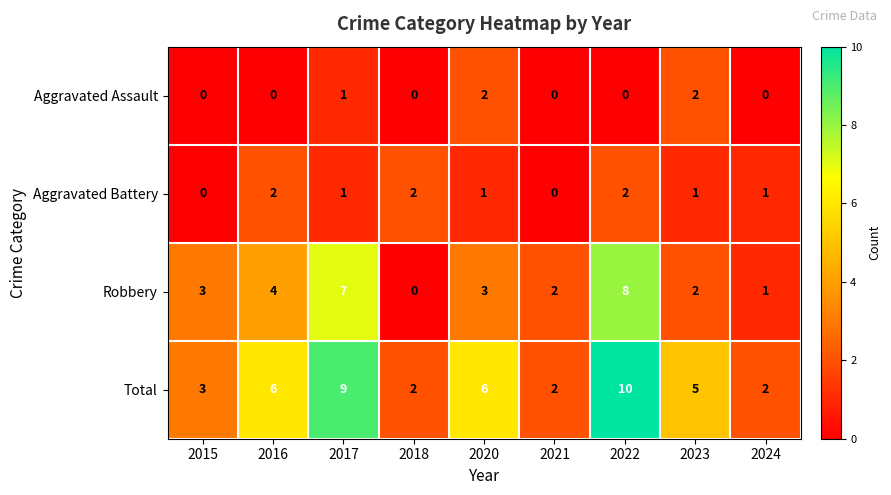

Is it true that Total equals 6 at 2020?

True